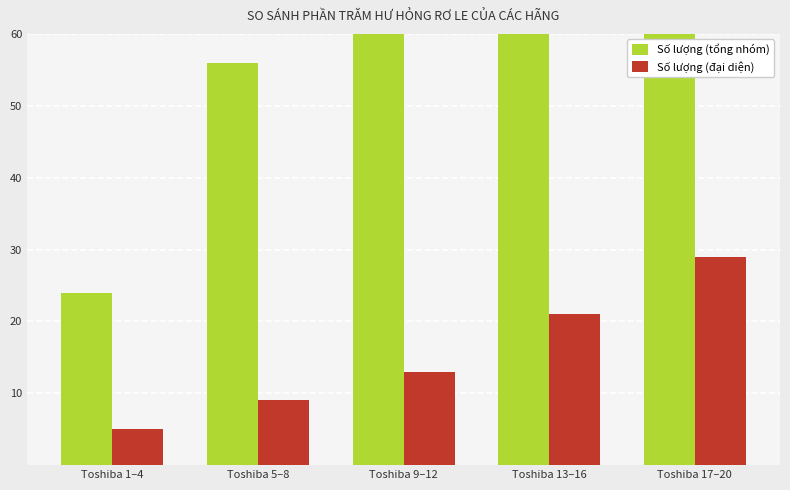

Where is Số lượng (đại diện) nearest to the value 17?

Toshiba 9–12